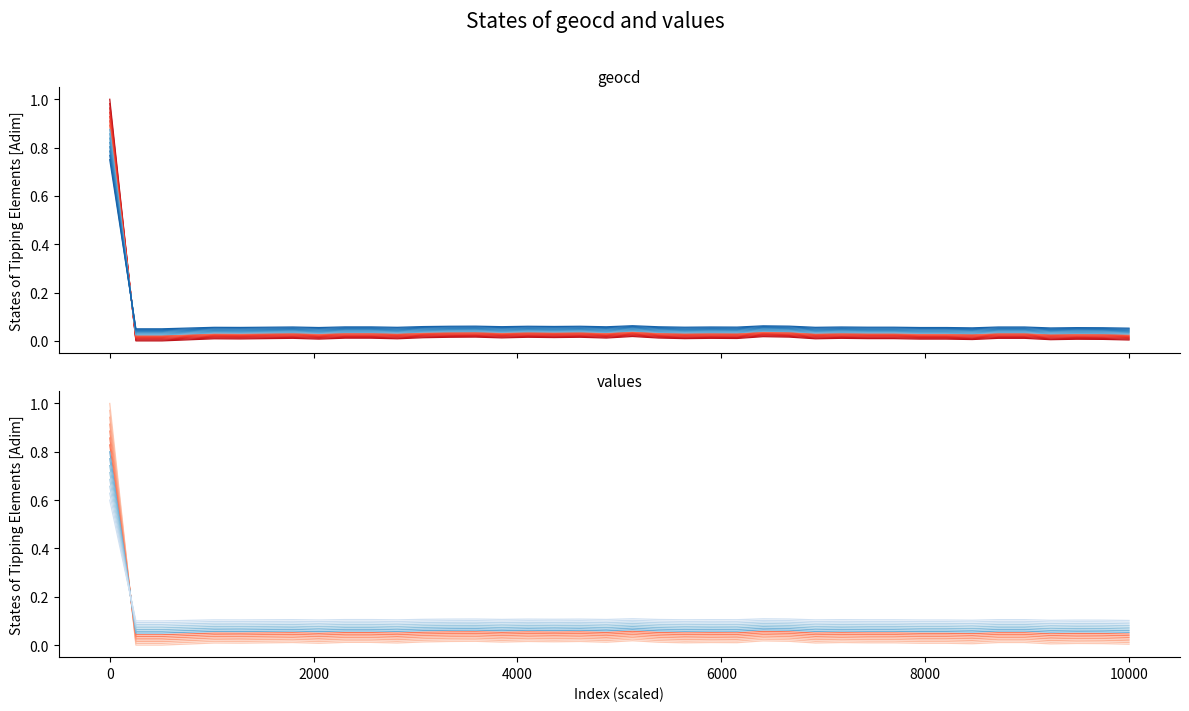

Is the value of values at 32 greater than the value of geocd at 13?

Yes